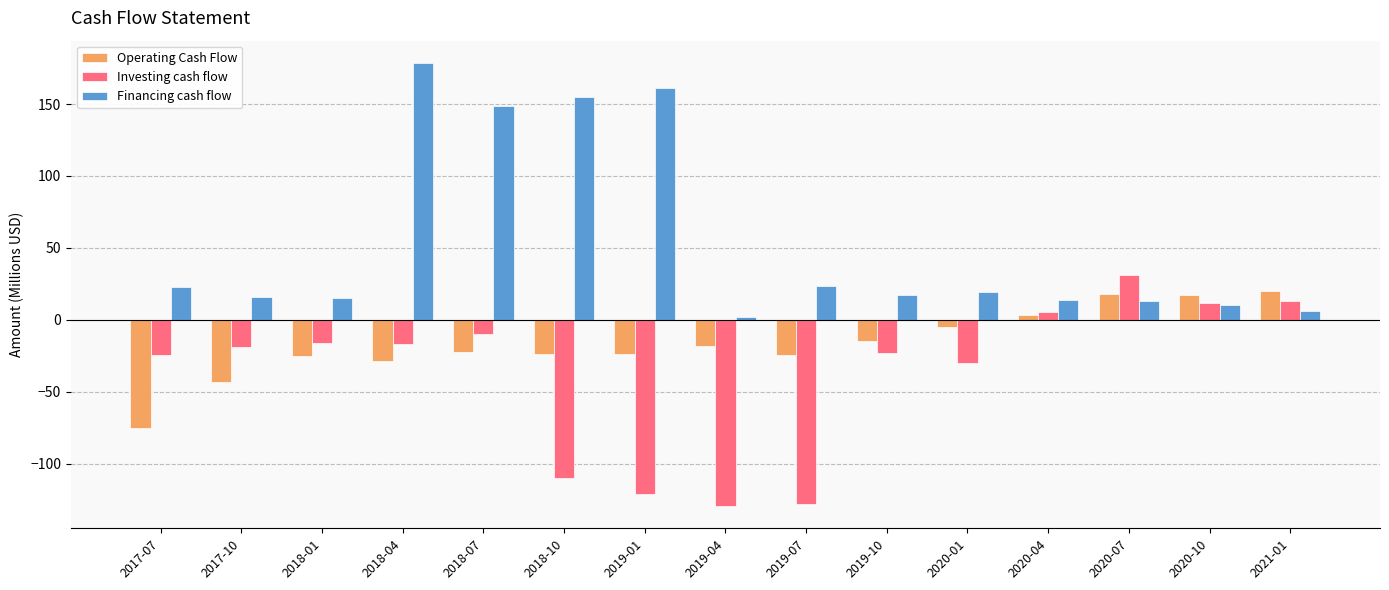

True or false: Financing cash flow has a value of 26.8 at 2017-10.

False